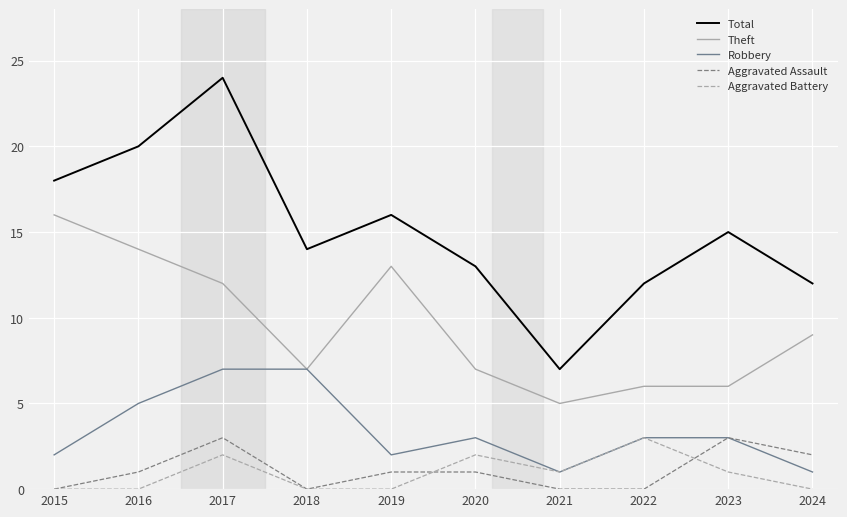

True or false: Aggravated Battery has a value of 3 at 2022.

True